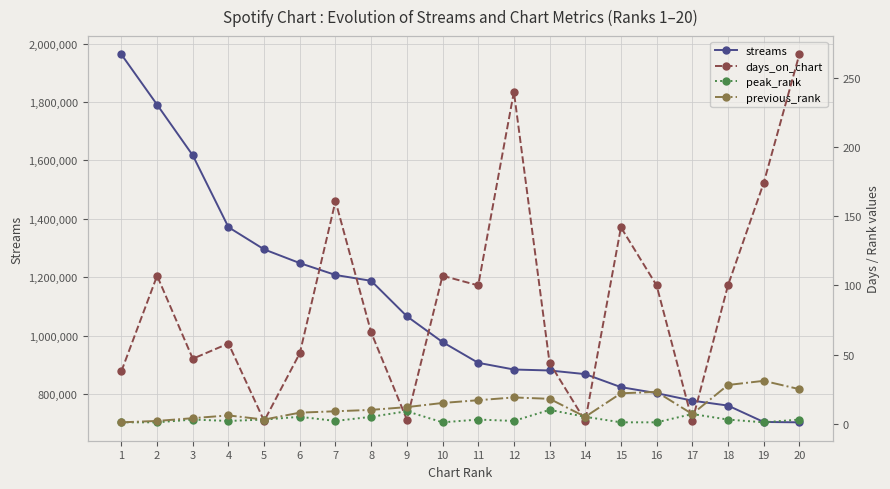

Is it true that peak_rank equals 0 at 16?

False